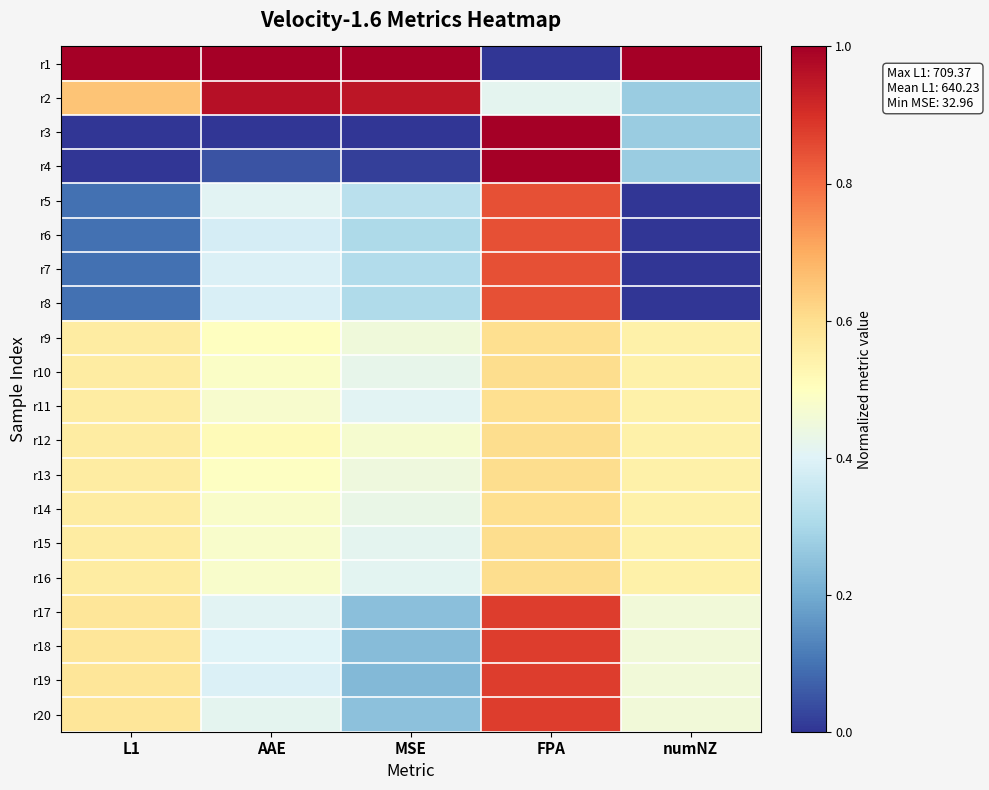

Reading left to right, list all the values displayed in this chart.

r1: L1=1.0	AAE=1.0	MSE=1.0	FPA=0.0	numNZ=1.0
r2: L1=0.7	AAE=1.0	MSE=1.0	FPA=0.4	numNZ=0.3
r3: L1=0.0	AAE=0.0	MSE=0.0	FPA=1.0	numNZ=0.3
r4: L1=0.0	AAE=0.0	MSE=0.0	FPA=1.0	numNZ=0.3
r5: L1=0.1	AAE=0.4	MSE=0.3	FPA=0.8	numNZ=0.0
r6: L1=0.1	AAE=0.4	MSE=0.3	FPA=0.8	numNZ=0.0
r7: L1=0.1	AAE=0.4	MSE=0.3	FPA=0.8	numNZ=0.0
r8: L1=0.1	AAE=0.4	MSE=0.3	FPA=0.8	numNZ=0.0
r9: L1=0.6	AAE=0.5	MSE=0.5	FPA=0.6	numNZ=0.5
r10: L1=0.6	AAE=0.5	MSE=0.4	FPA=0.6	numNZ=0.5
r11: L1=0.6	AAE=0.5	MSE=0.4	FPA=0.6	numNZ=0.5
r12: L1=0.6	AAE=0.5	MSE=0.5	FPA=0.6	numNZ=0.5
r13: L1=0.6	AAE=0.5	MSE=0.4	FPA=0.6	numNZ=0.5
r14: L1=0.6	AAE=0.5	MSE=0.4	FPA=0.6	numNZ=0.5
r15: L1=0.6	AAE=0.5	MSE=0.4	FPA=0.6	numNZ=0.5
r16: L1=0.6	AAE=0.5	MSE=0.4	FPA=0.6	numNZ=0.5
r17: L1=0.6	AAE=0.4	MSE=0.2	FPA=0.9	numNZ=0.5
r18: L1=0.6	AAE=0.4	MSE=0.2	FPA=0.9	numNZ=0.5
r19: L1=0.6	AAE=0.4	MSE=0.2	FPA=0.9	numNZ=0.5
r20: L1=0.6	AAE=0.4	MSE=0.2	FPA=0.9	numNZ=0.5